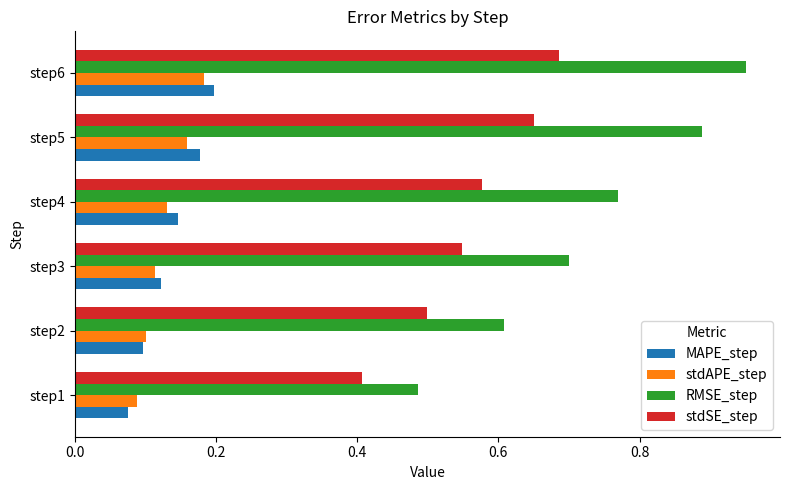

Which series has the largest range (max minus min)?

RMSE_step